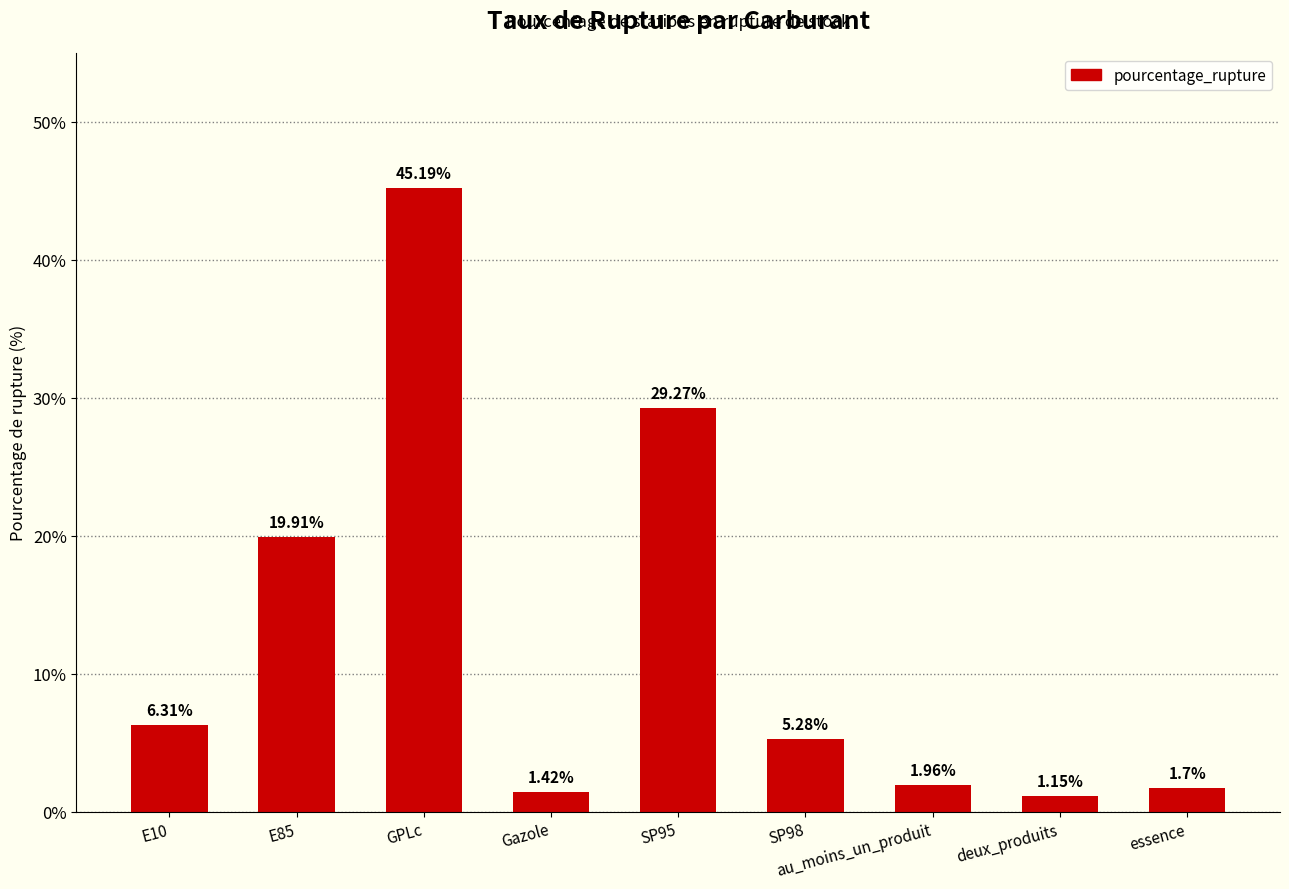

What is the difference between the maximum and minimum values?

44.0